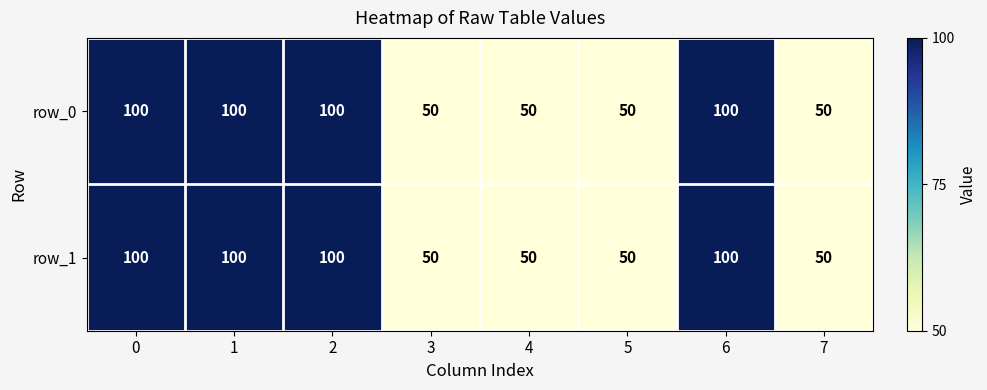

What is the difference between the maximum and minimum values in the row_0 series?

50